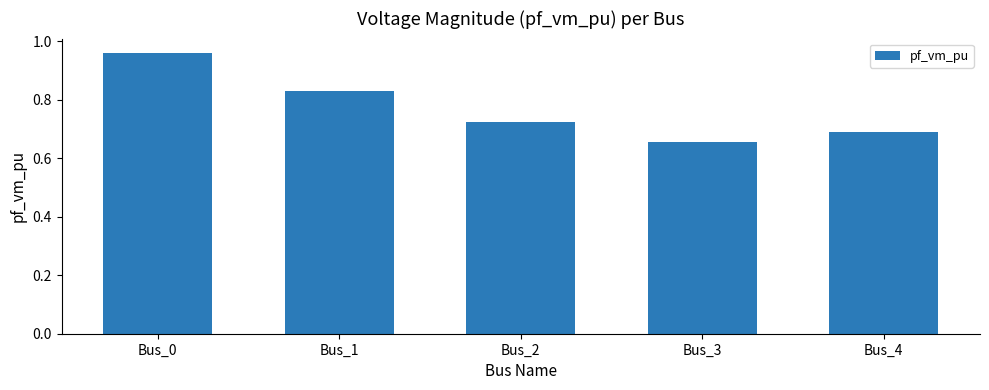

Between Bus_0 and Bus_1, which is larger?

Bus_0